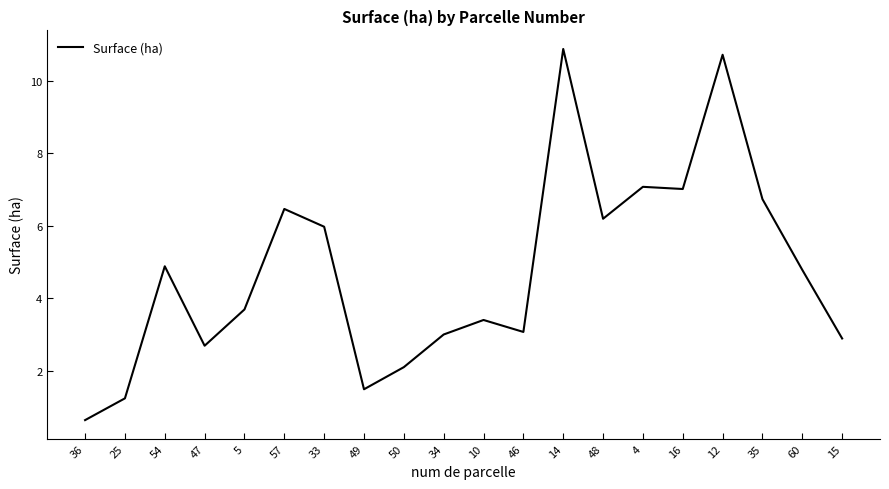

Reading left to right, what are all the values shown in this chart?

0.6	1.2	4.9	2.7	3.7	6.5	6.0	1.5	2.1	3.0	3.4	3.1	10.9	6.2	7.1	7.0	10.7	6.7	4.8	2.9